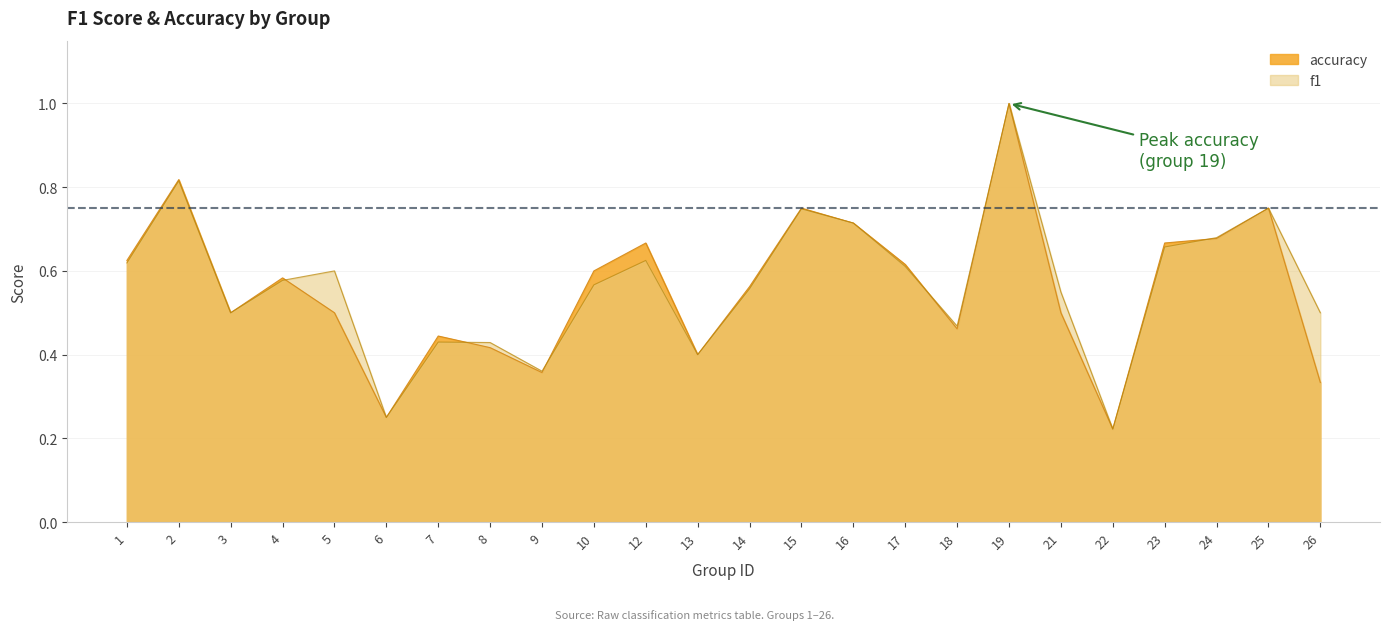

How many lines are shown in the chart?

2